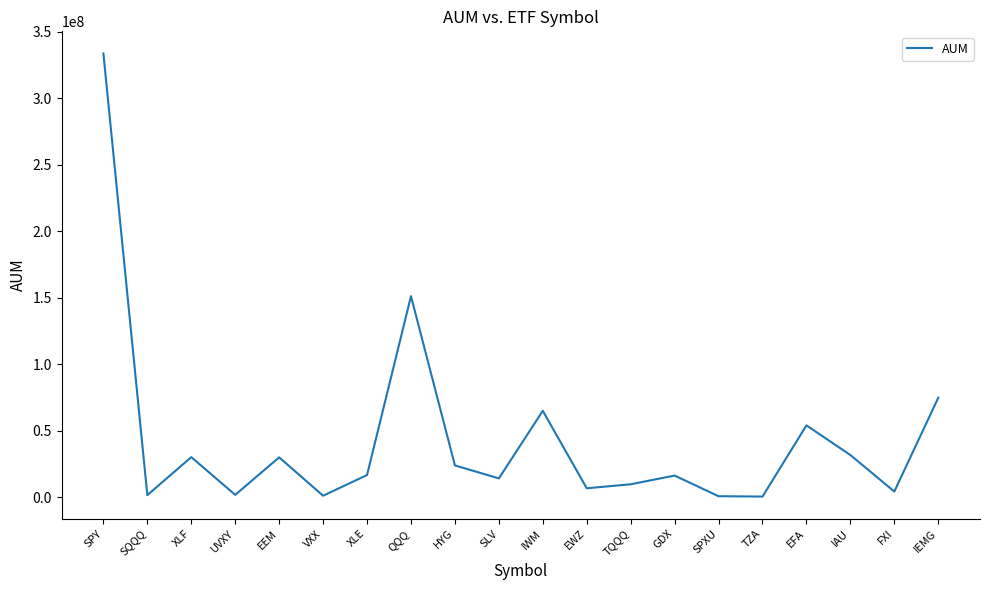

Between IEMG and EWZ, which is larger?

IEMG